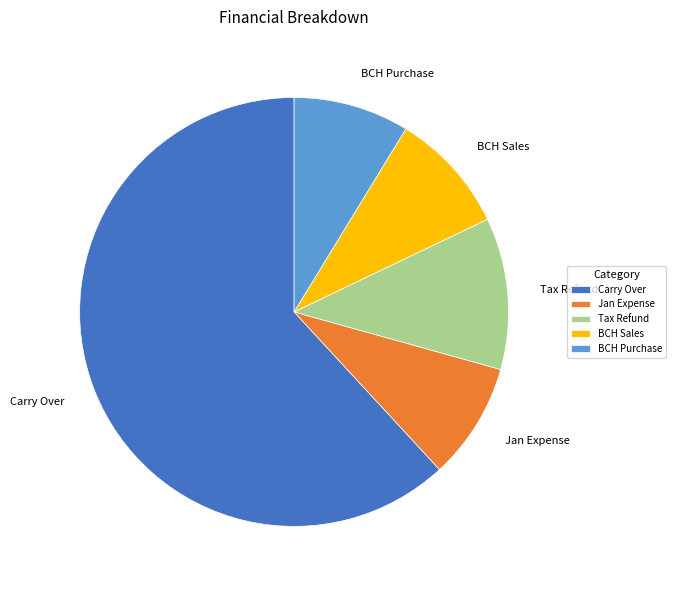

How many slices are in this pie chart?

5